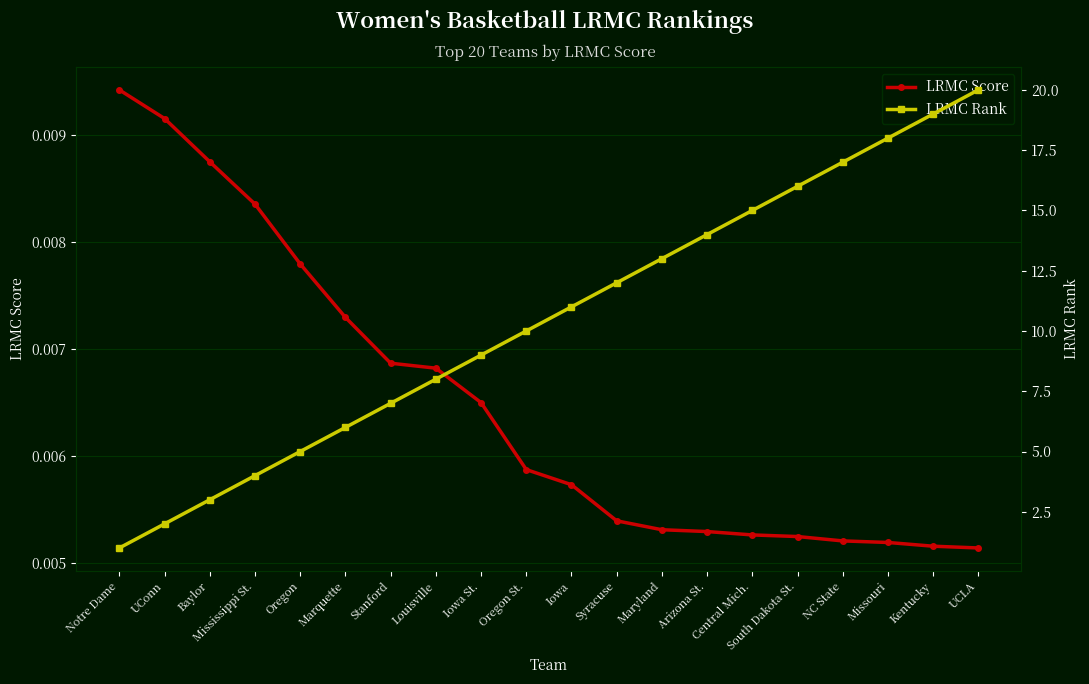

What is the label of the 19th point from the right?

UConn